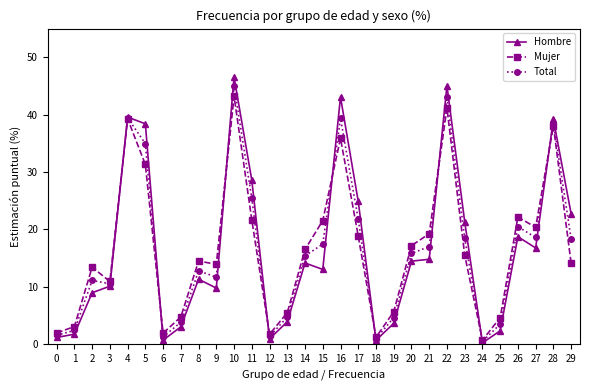

Which series has the largest range (max minus min)?

Hombre